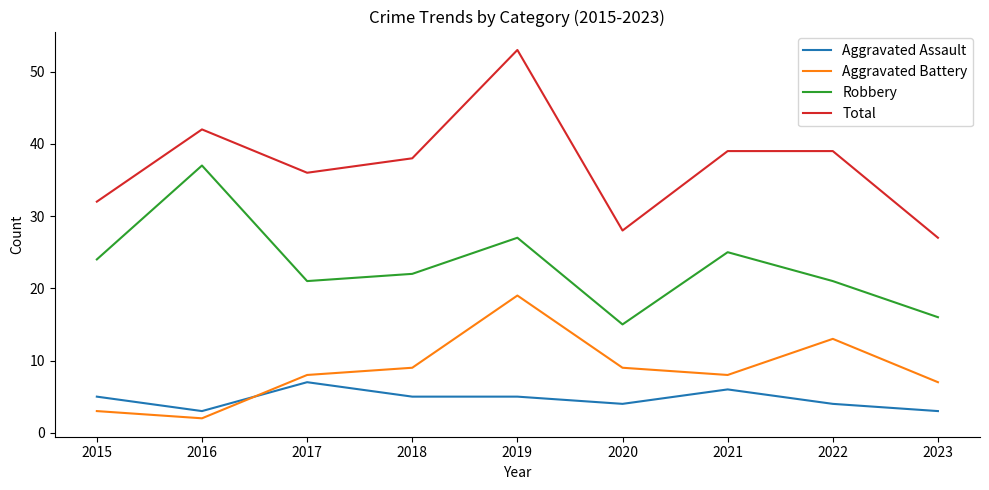

What is the difference between the Total values at 2016 and 2020?

14